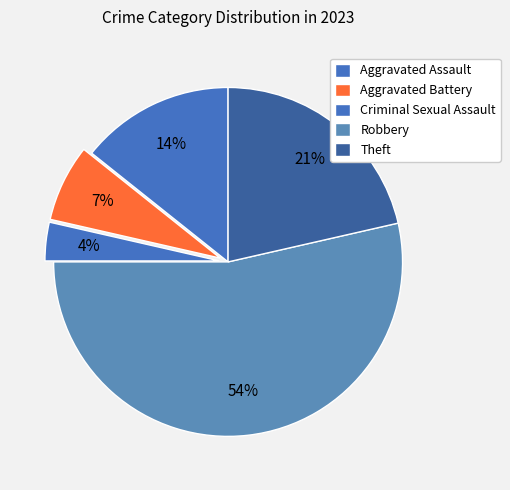

Which slice represents more than half of the pie?

Robbery